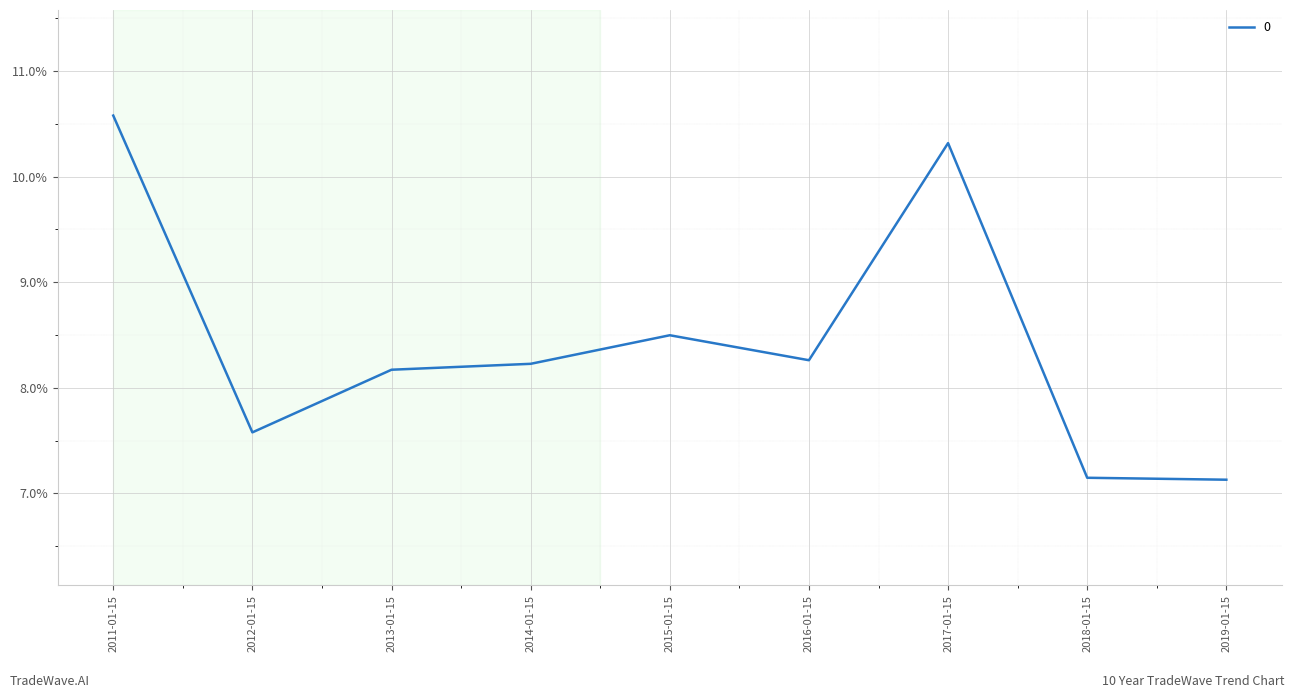

Where is the first local minimum?

2012-01-15